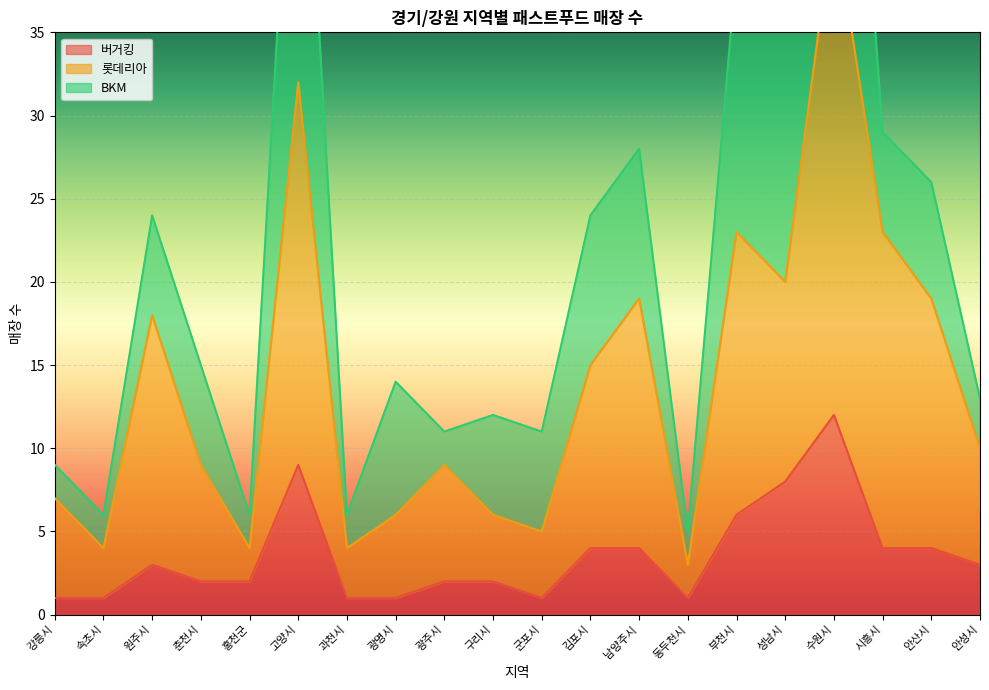

What is the average value of the 롯데리아 series?

14